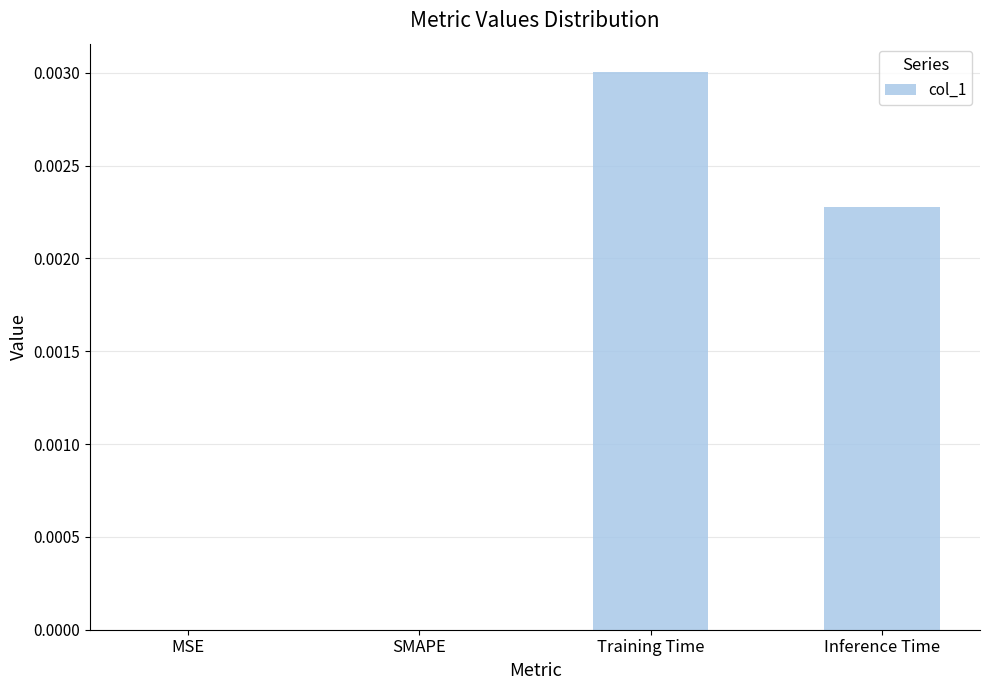

Which has a higher value, Inference Time or MSE?

Inference Time